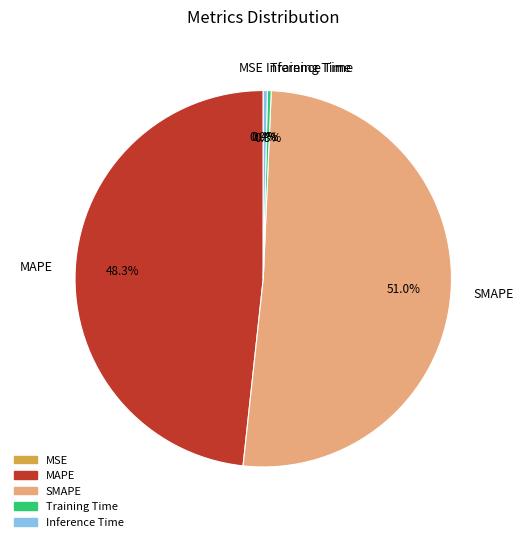

Is there any slice that represents more than half of the pie?

Yes